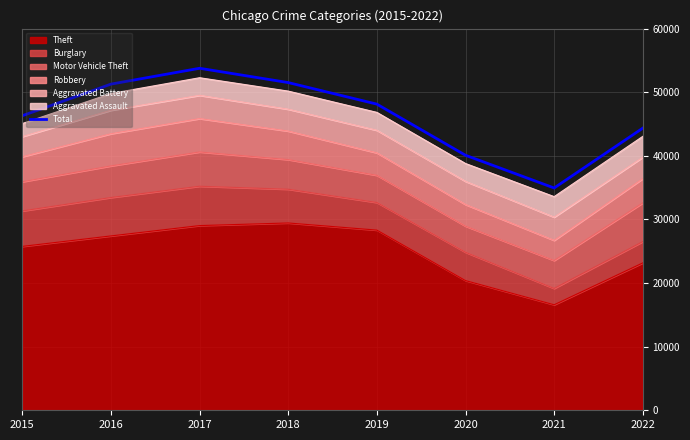

What is the greatest value displayed?

53764